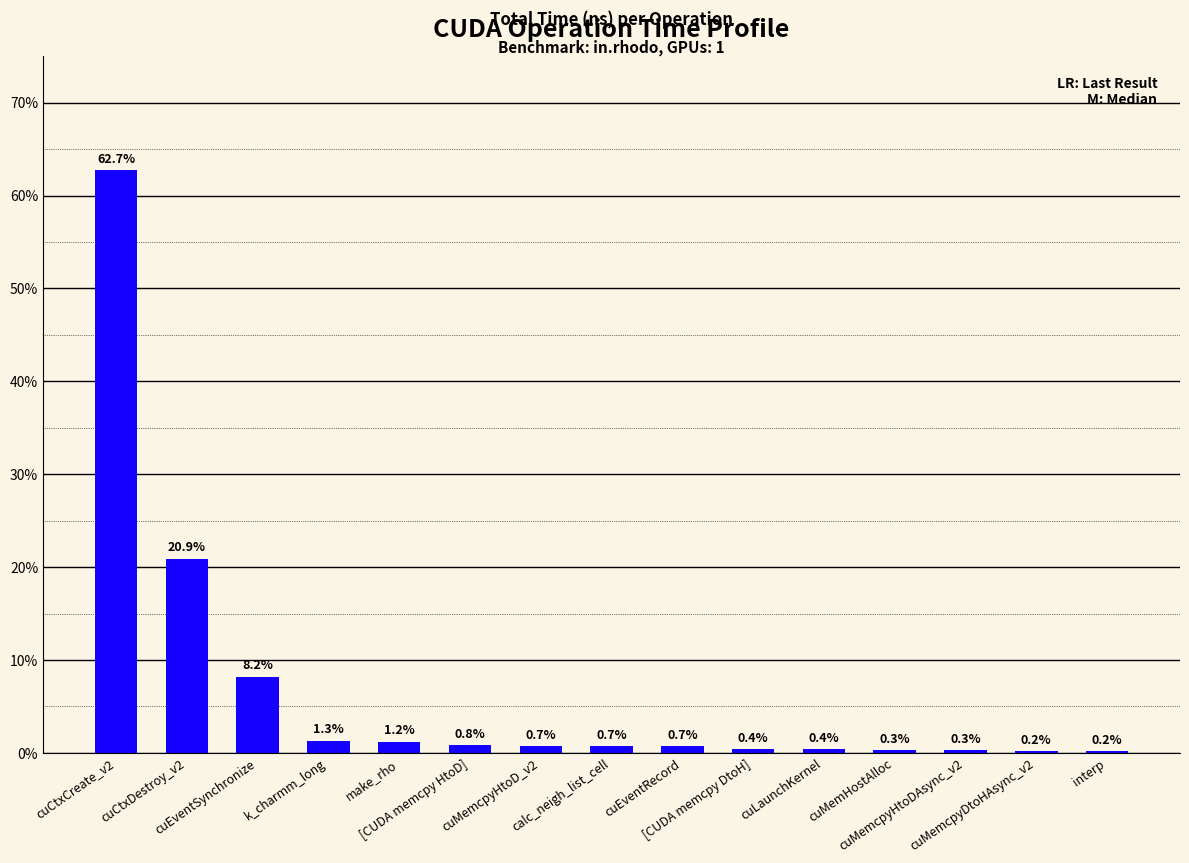

Where is the data nearest to the value 31?

cuCtxDestroy_v2